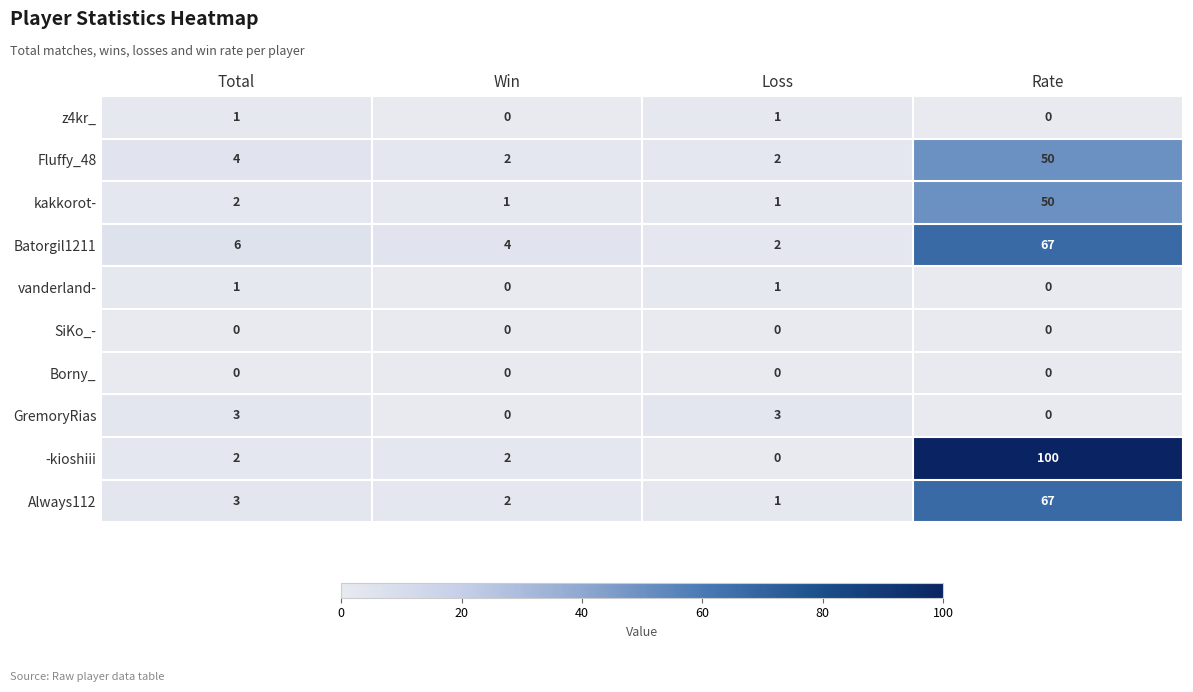

How many values in the Fluffy_48 series are below 4?

2